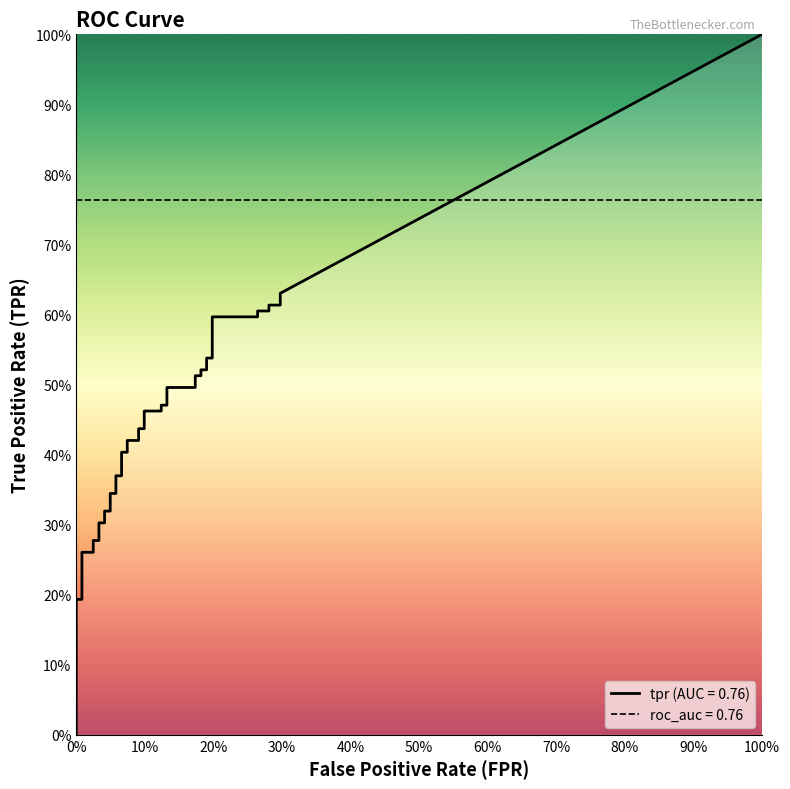

What is the value of the tpr point at the 2nd from the left?

0.2